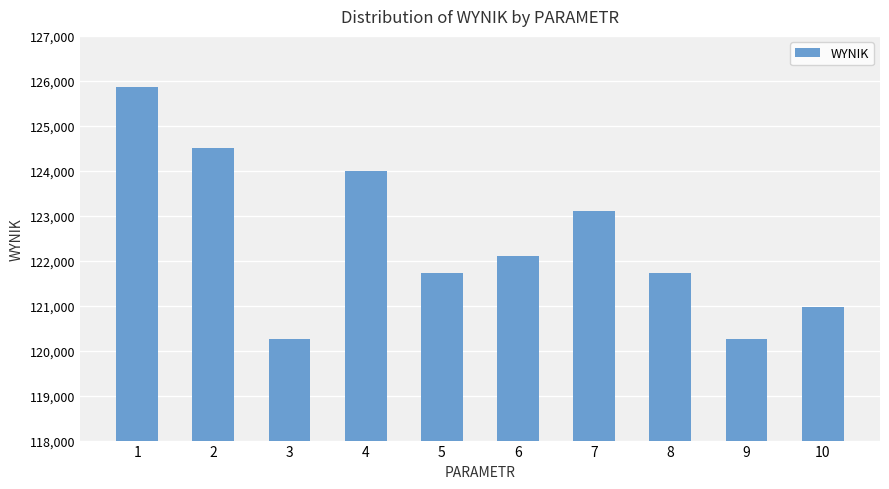

Which label corresponds to the largest value in the chart?

1